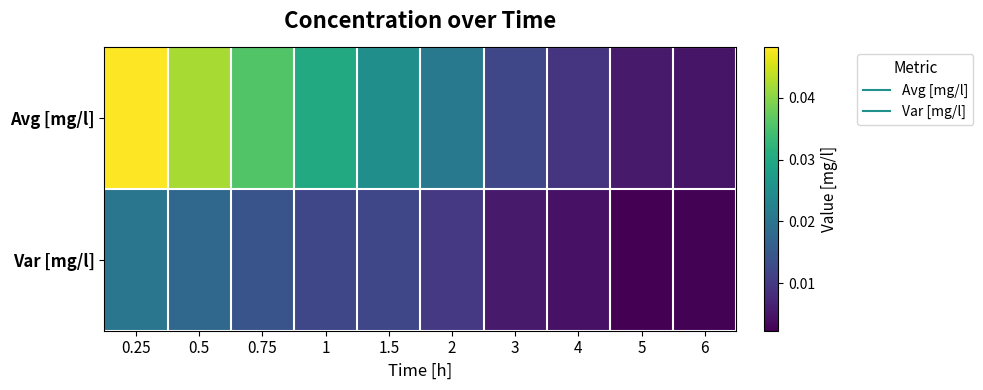

At 6, list the series in order from smallest to largest.

Var [mg/l], Avg [mg/l]